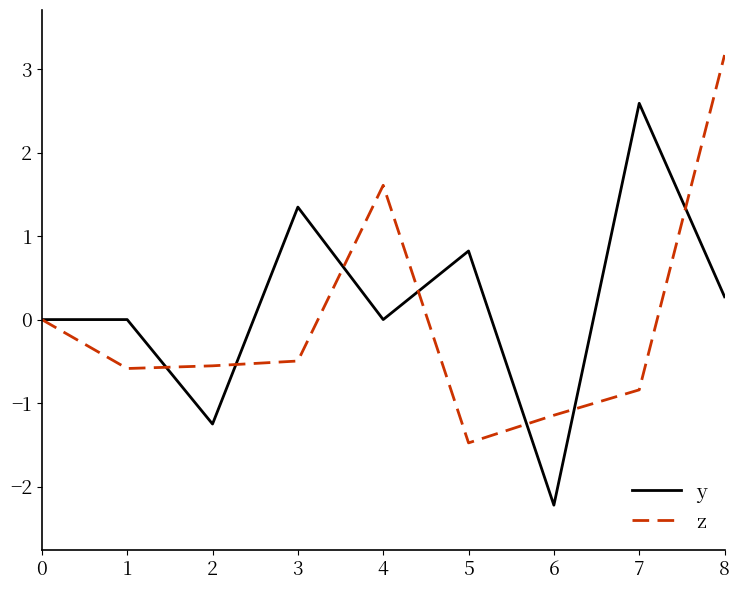

Is the value of z at 6 greater than the value of y at 5?

No